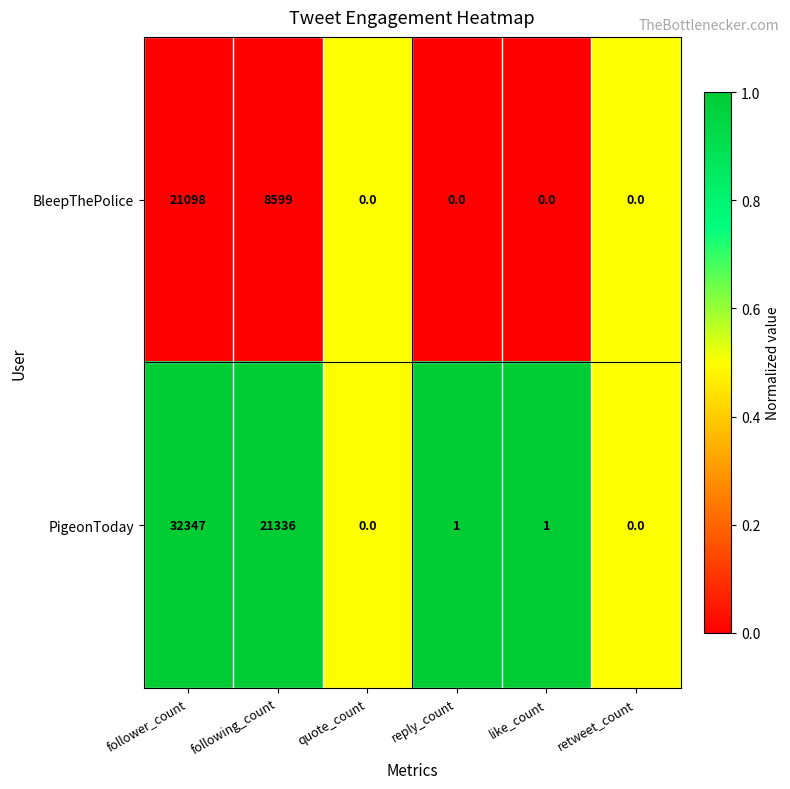

Which series has the largest total across all categories?

PigeonToday